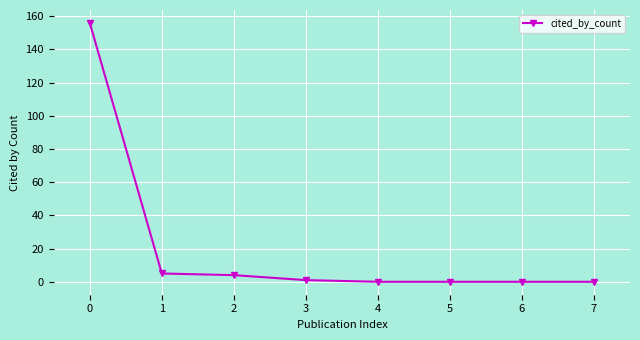

The chart shows a value of 82 at 4. True or false?

False